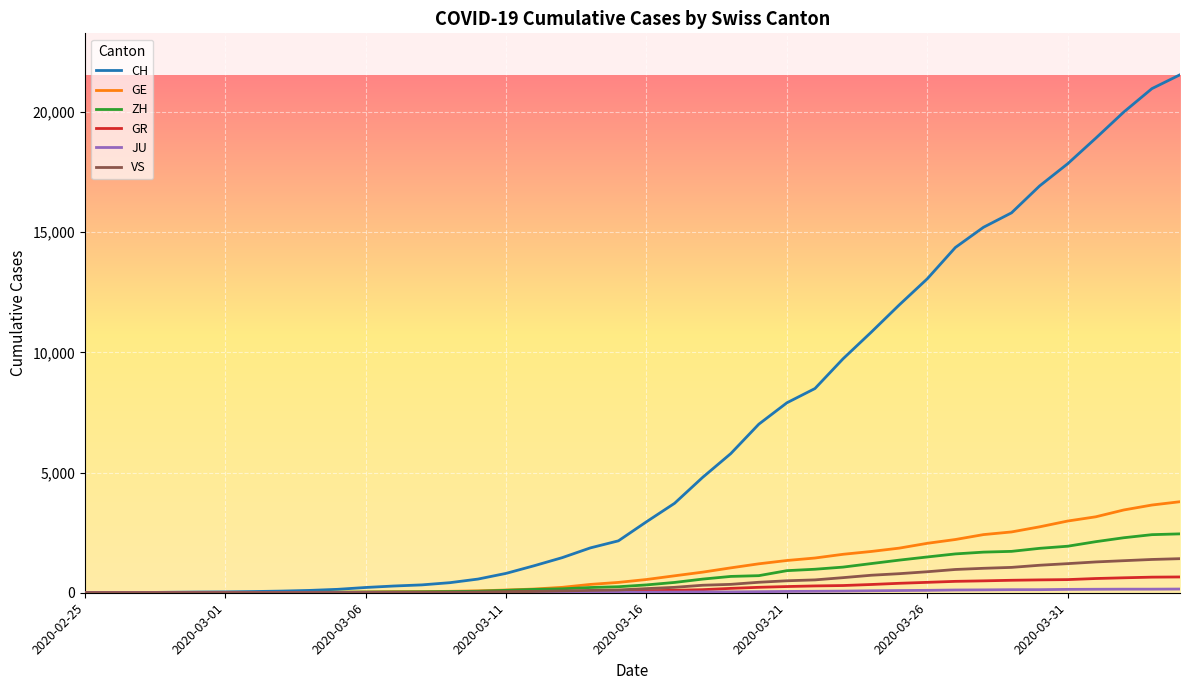

What is the difference between the second highest and minimum values in the VS series?

1385